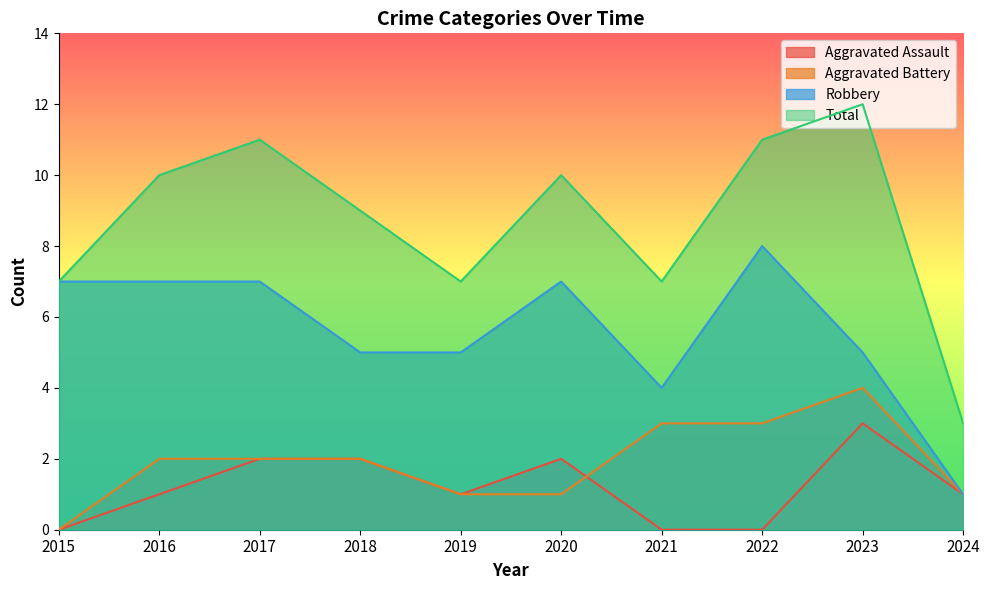

Count the number of data series in this chart.

4